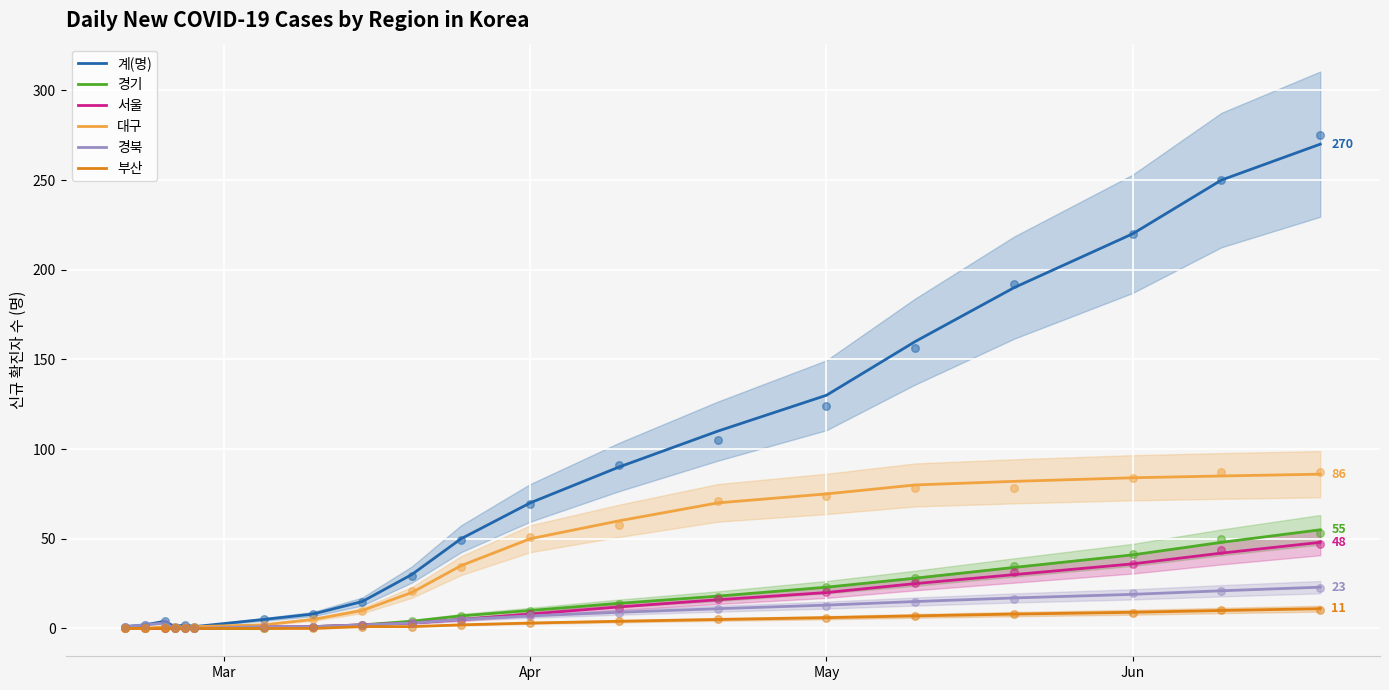

What is the total value across all series at 19?

493